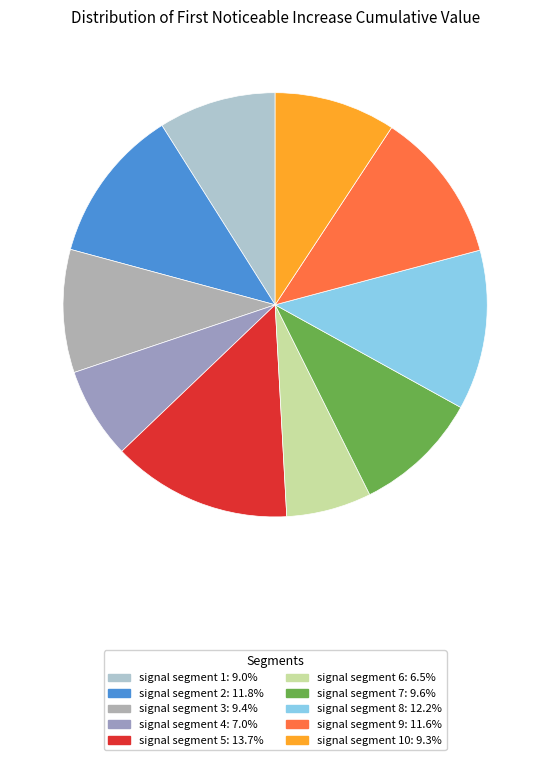

How many segments does this pie chart have?

10